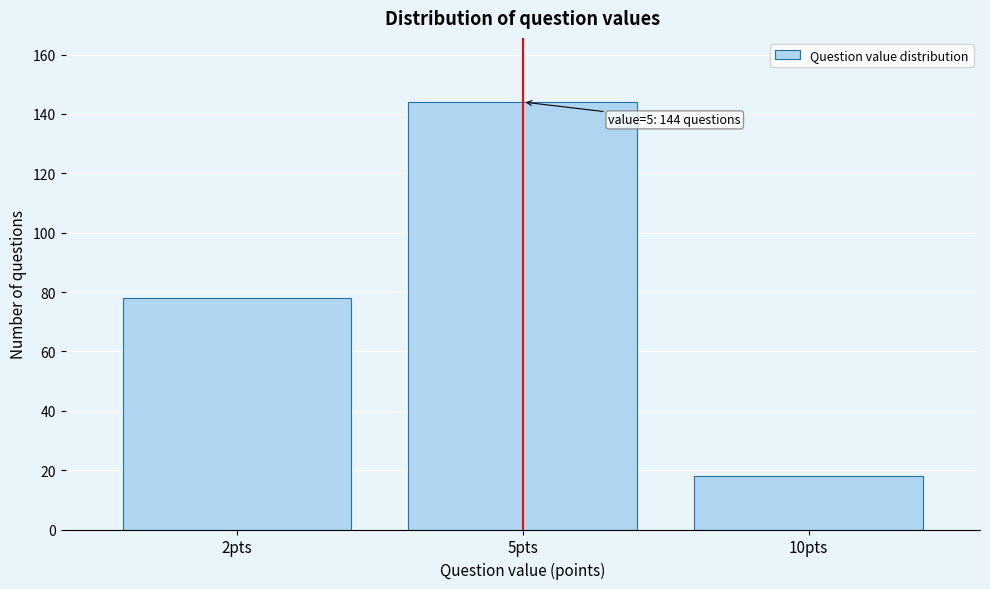

Reading left to right, transcribe all the data shown in this chart.

78	144	18